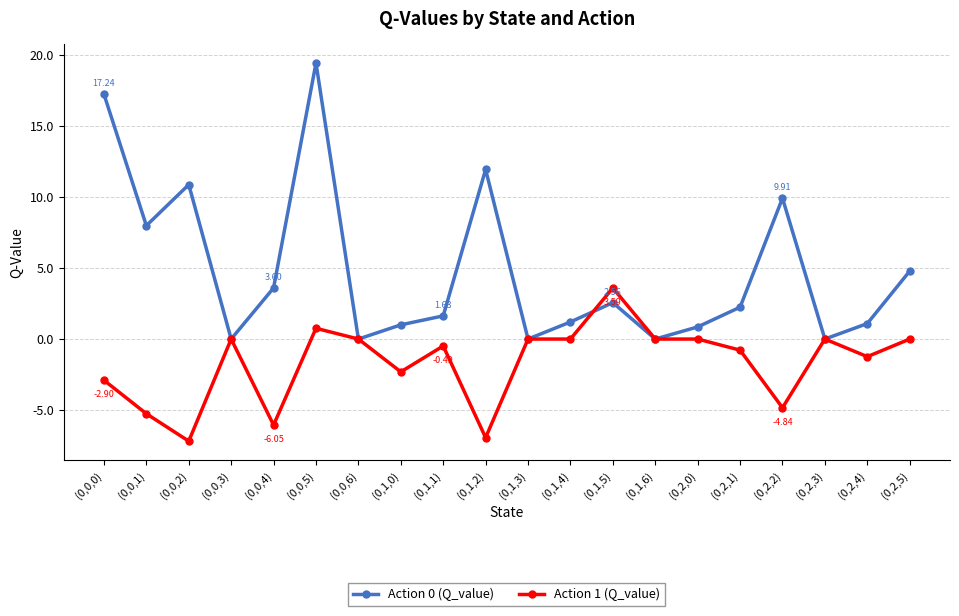

What is the lowest value of the Action 1 (Q_value) series?

-7.2